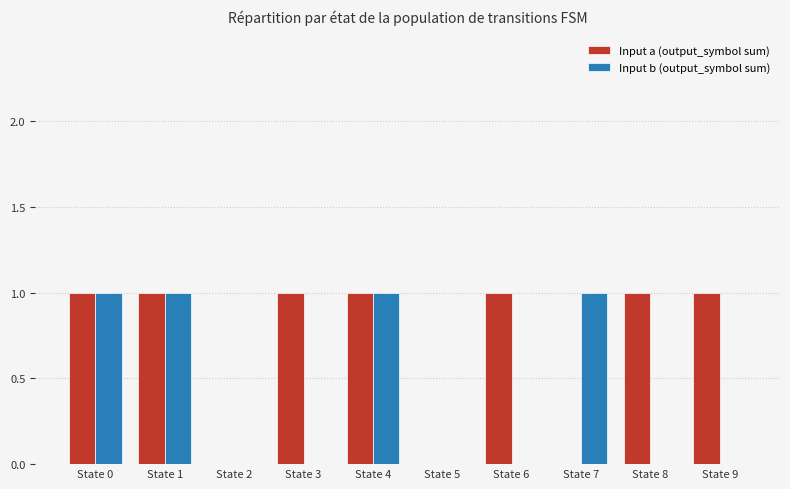

The Input a (output_symbol sum) series shows 1 at State 6. True or false?

True